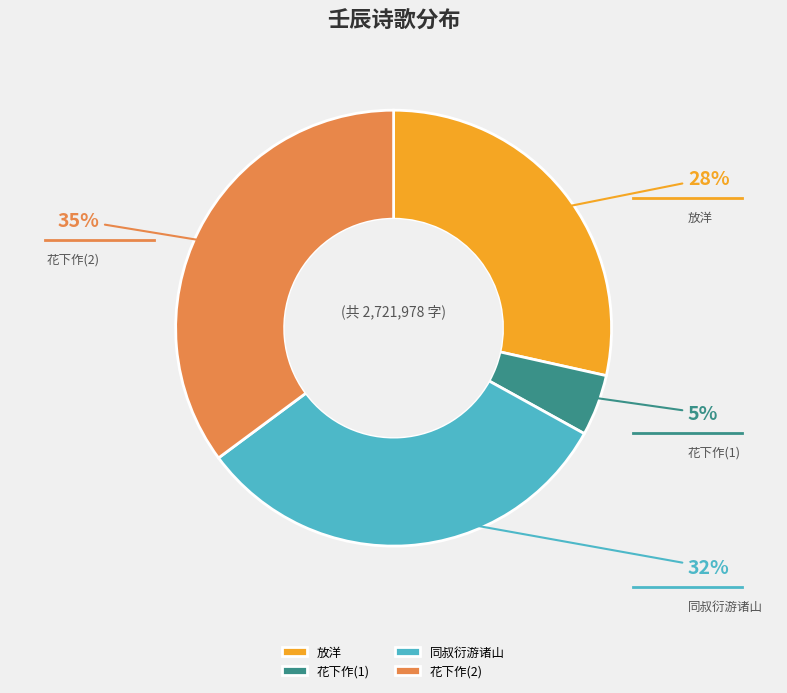

Rank the categories by value from lowest to highest.

花下作(1), 放洋, 同叔衍游诸山, 花下作(2)